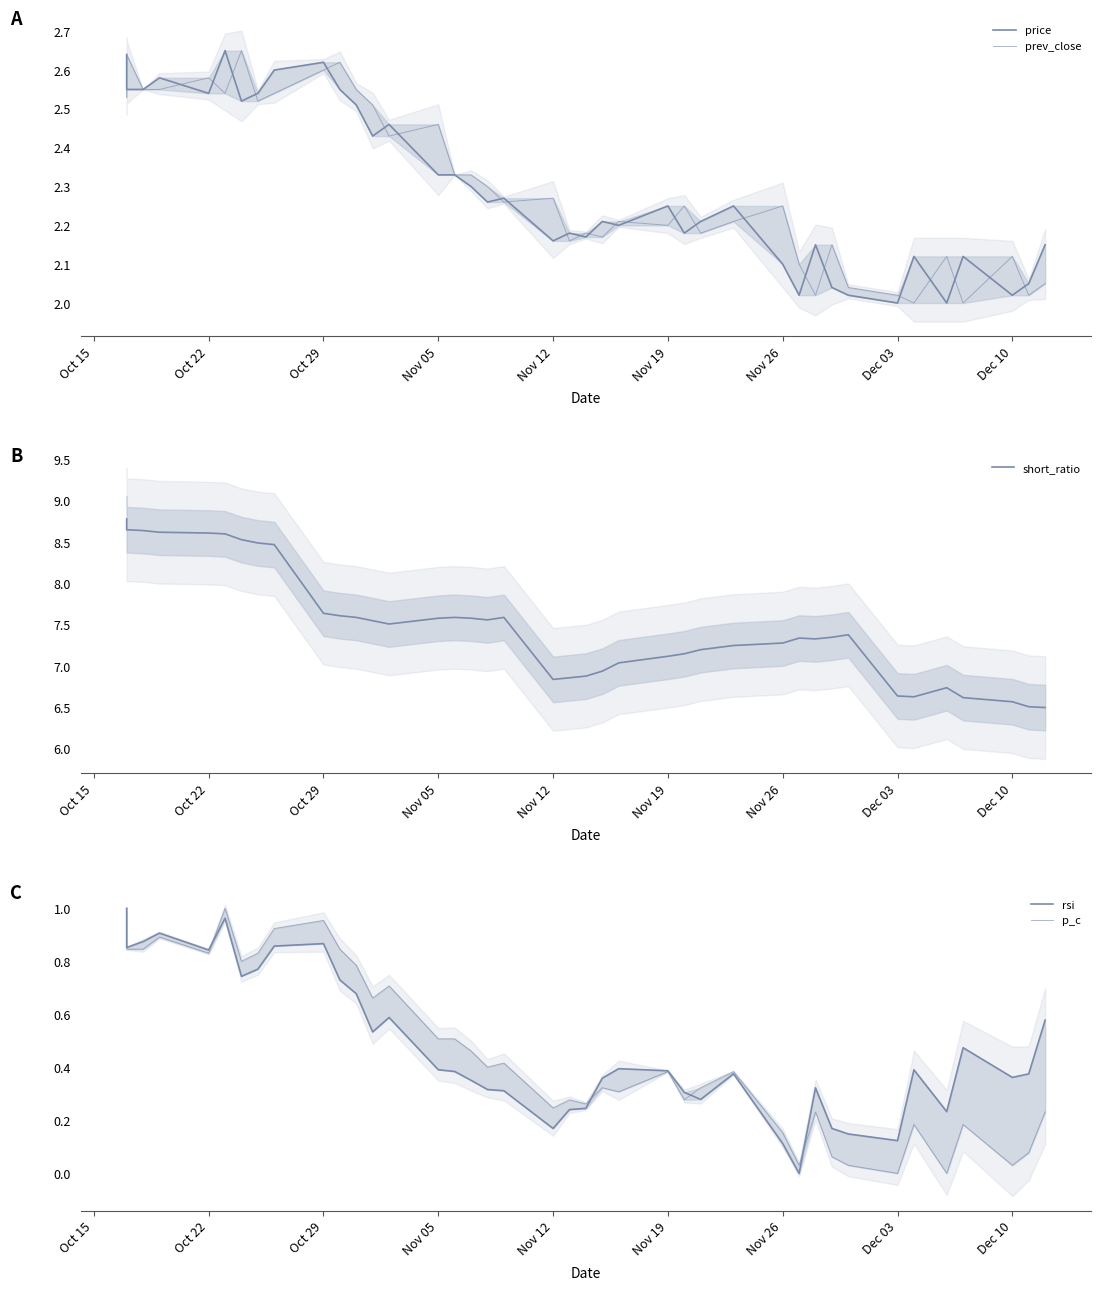

True or false: short_ratio and prev_close intersect in this chart.

False